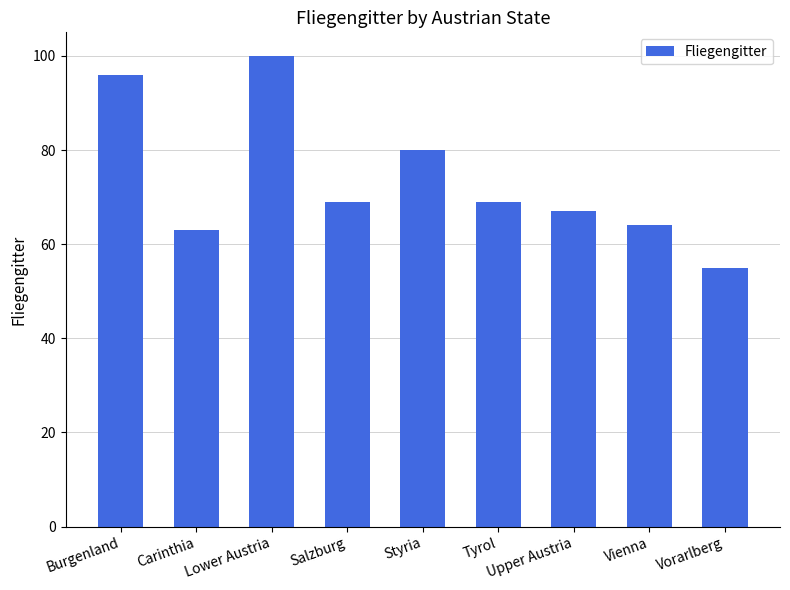

The value at Styria is 120. True or false?

False